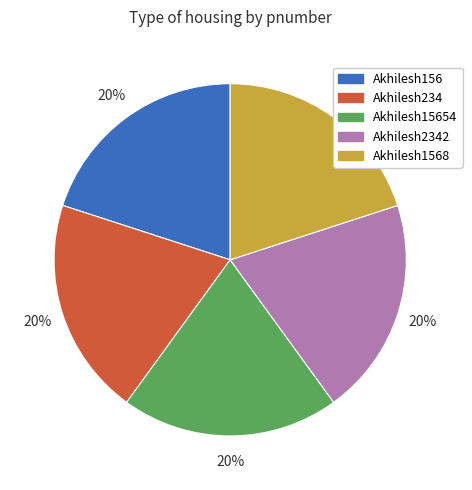

What percentage is the Akhilesh15654 slice, to the nearest percent?

20%